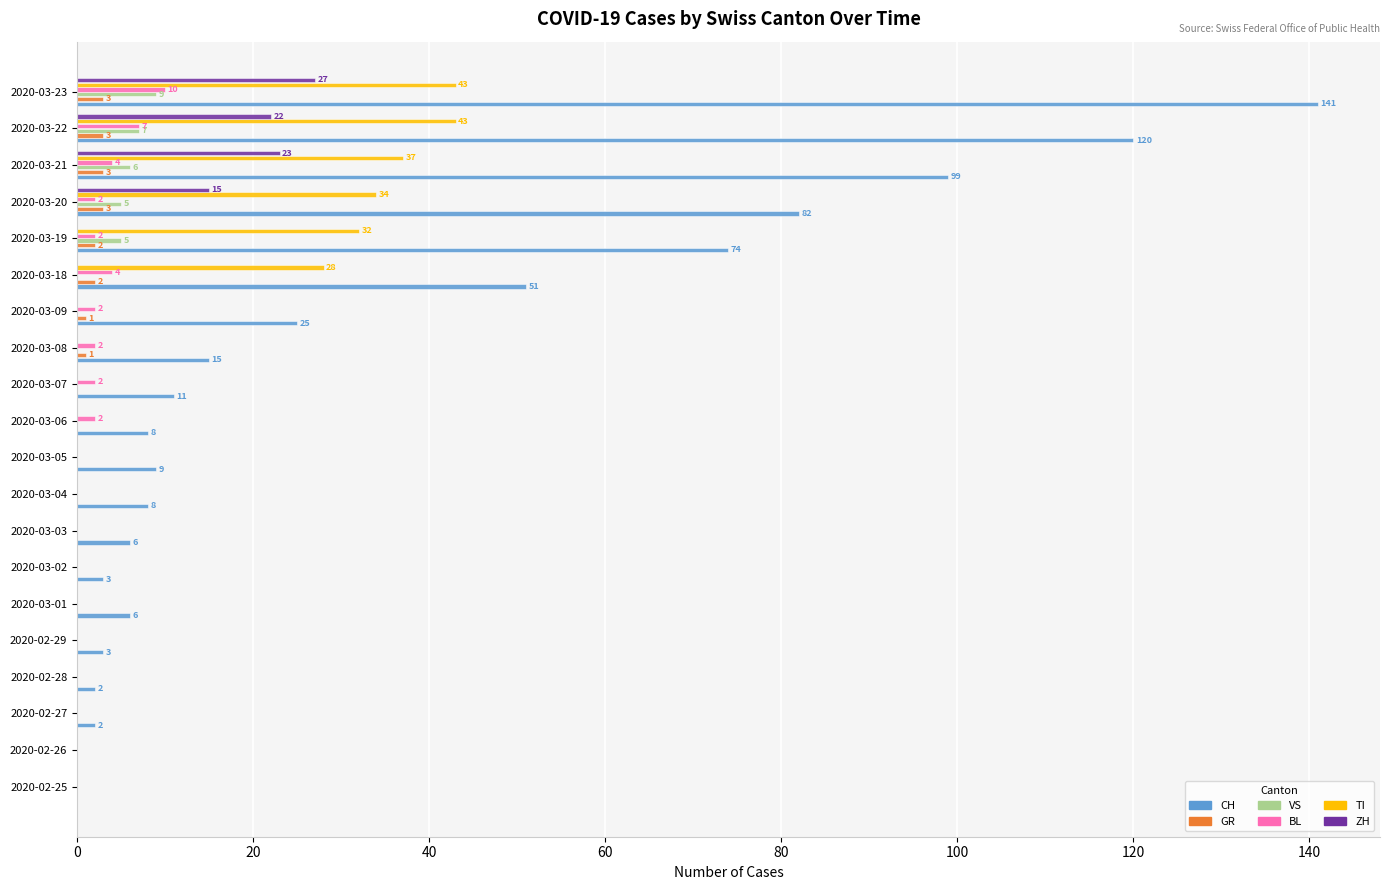

Which series changed the most between 2020-02-27 and 2020-03-08?

CH